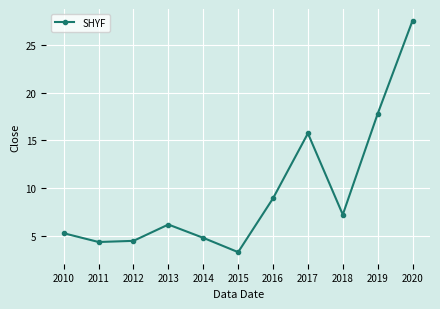

What is the value of the 6th point from the left?

3.3